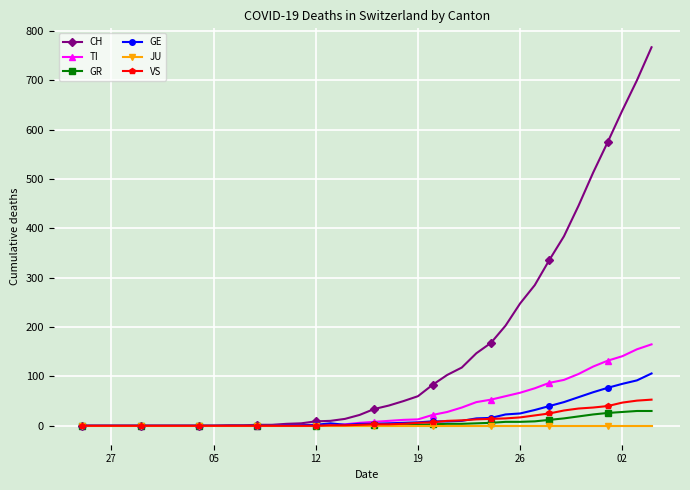

Which series has the largest total across all categories?

CH